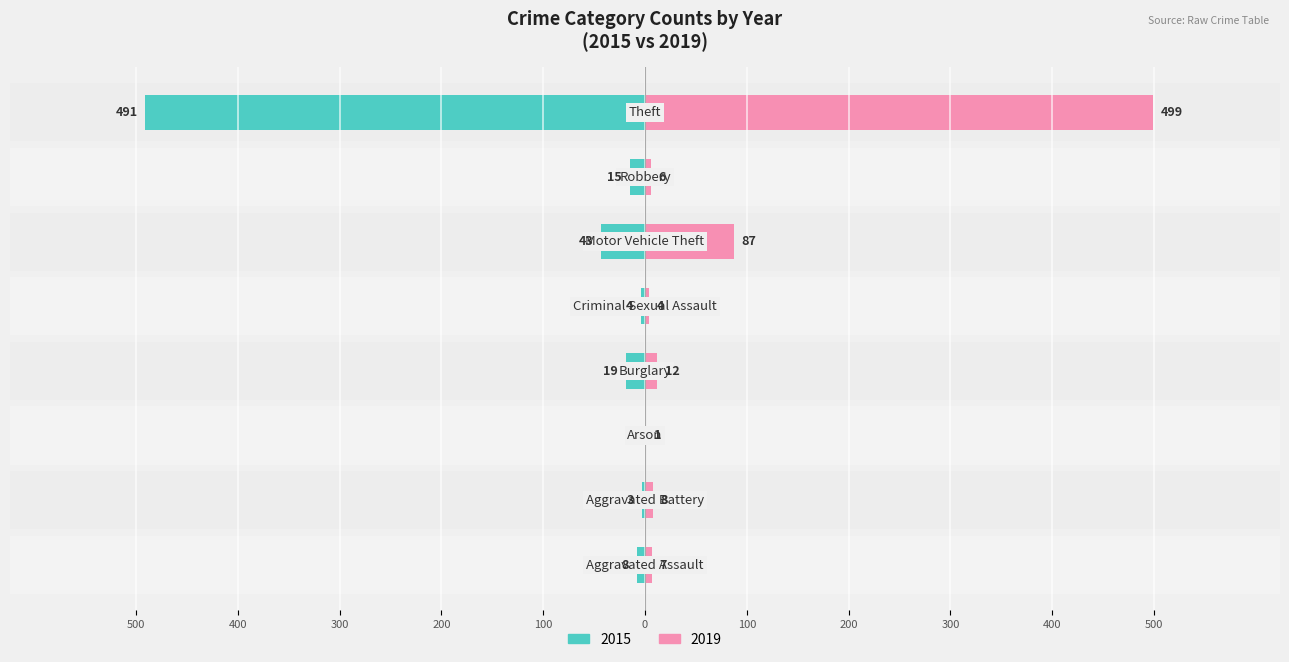

How many bars are there in total?

16